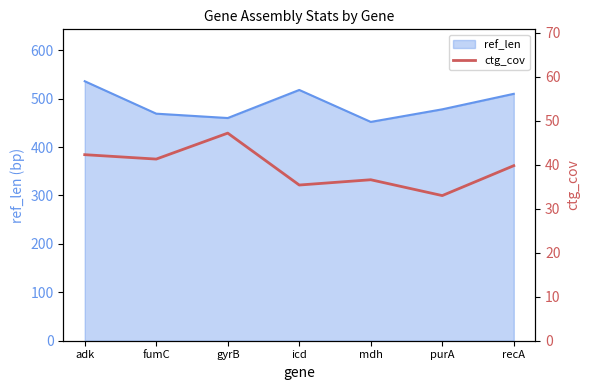

How many lines are shown in the chart?

1